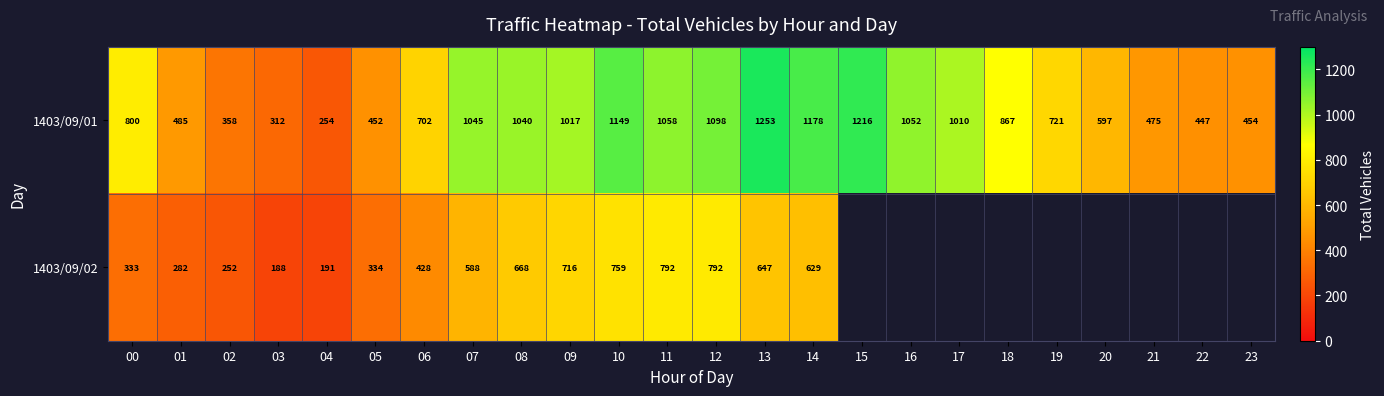

Where is 1403/09/01 nearest to the value 753?

19